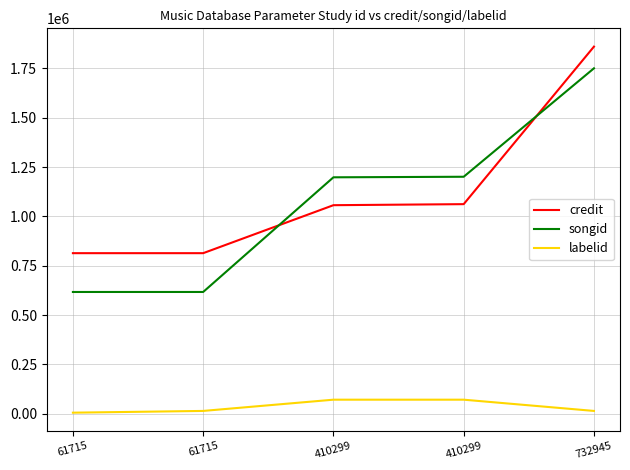

True or false: labelid and credit intersect in this chart.

False